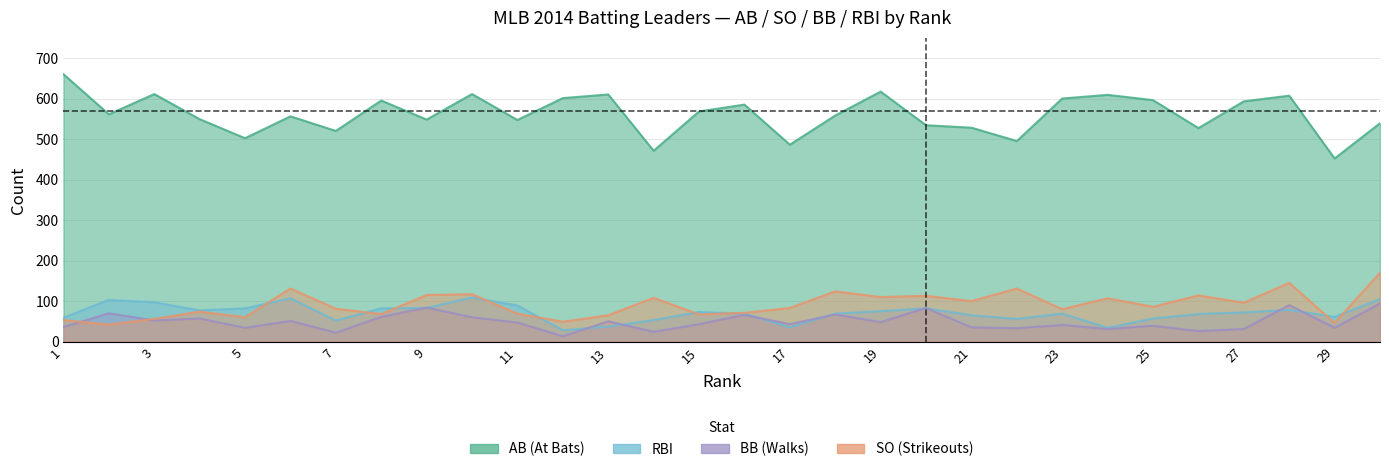

Which label corresponds to the largest value in the chart?

1